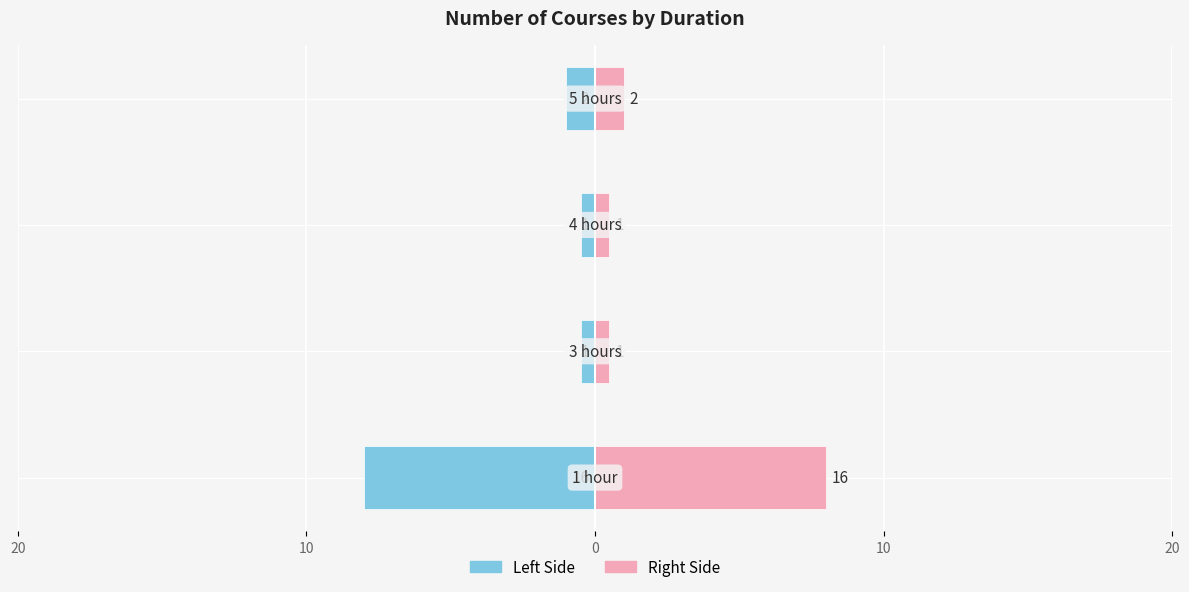

What are all the series names shown in the legend?

Left Side, Right Side